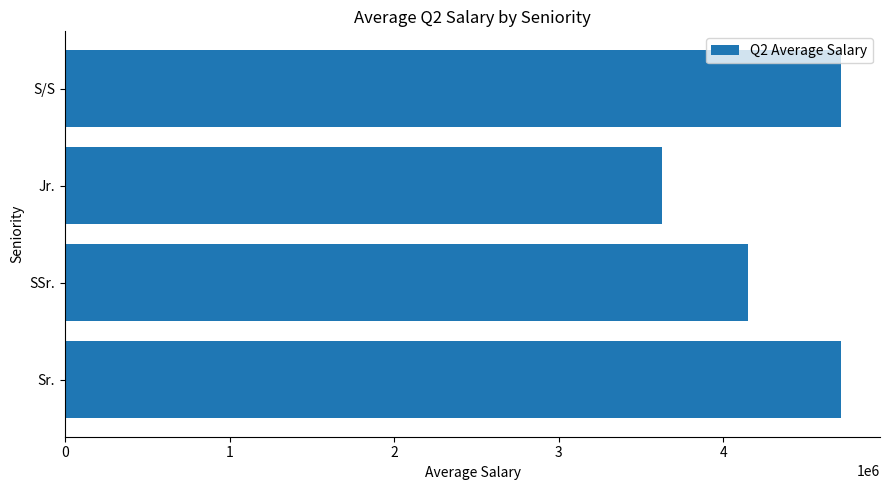

How many data points are above 4714110?

2